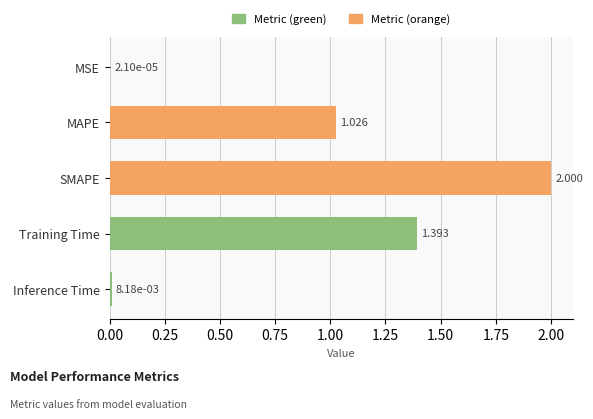

Between MSE and SMAPE, which is larger?

SMAPE